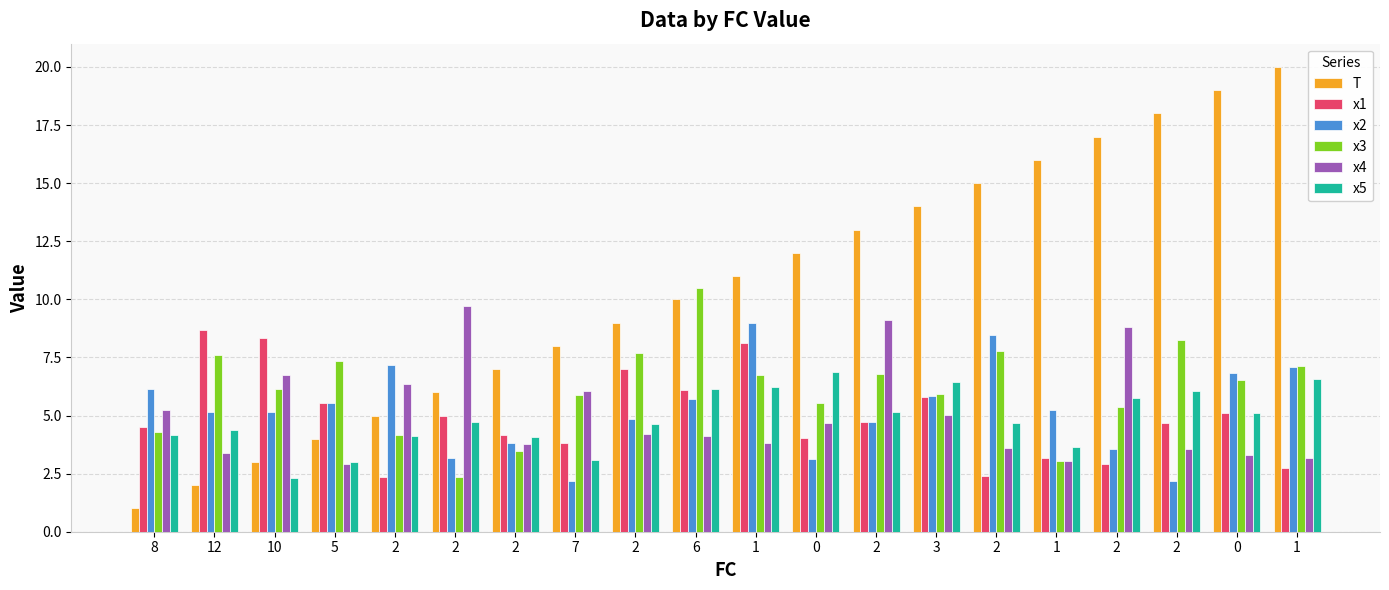

Reading left to right, list all the values displayed in this chart.

T: 1.0	2.0	3.0	4.0	5.0	6.0	7.0	8.0	9.0	10.0	11.0	12.0	13.0	14.0	15.0	16.0	17.0	18.0	19.0	20.0
x1: 4.5	8.7	8.3	5.5	2.3	5.0	4.2	3.8	7.0	6.1	8.1	4.0	4.7	5.8	2.4	3.2	2.9	4.7	5.1	2.8
x2: 6.2	5.1	5.1	5.5	7.2	3.2	3.8	2.2	4.8	5.7	9.0	3.1	4.7	5.8	8.4	5.2	3.6	2.2	6.8	7.1
x3: 4.3	7.6	6.1	7.3	4.2	2.4	3.5	5.9	7.7	10.5	6.7	5.6	6.8	5.9	7.8	3.0	5.4	8.3	6.5	7.1
x4: 5.2	3.4	6.8	2.9	6.4	9.7	3.8	6.1	4.2	4.1	3.8	4.7	9.1	5.0	3.6	3.1	8.8	3.5	3.3	3.2
x5: 4.1	4.4	2.3	3.0	4.1	4.7	4.1	3.1	4.6	6.2	6.2	6.9	5.2	6.4	4.7	3.6	5.8	6.1	5.1	6.6